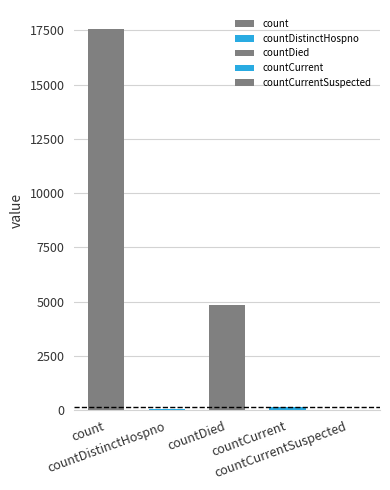

Which category has the highest value across all series?

count